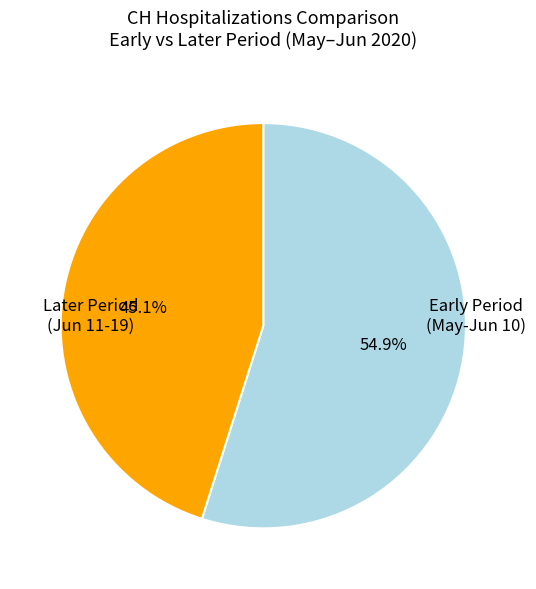

Is there any slice that represents more than half of the pie?

Yes